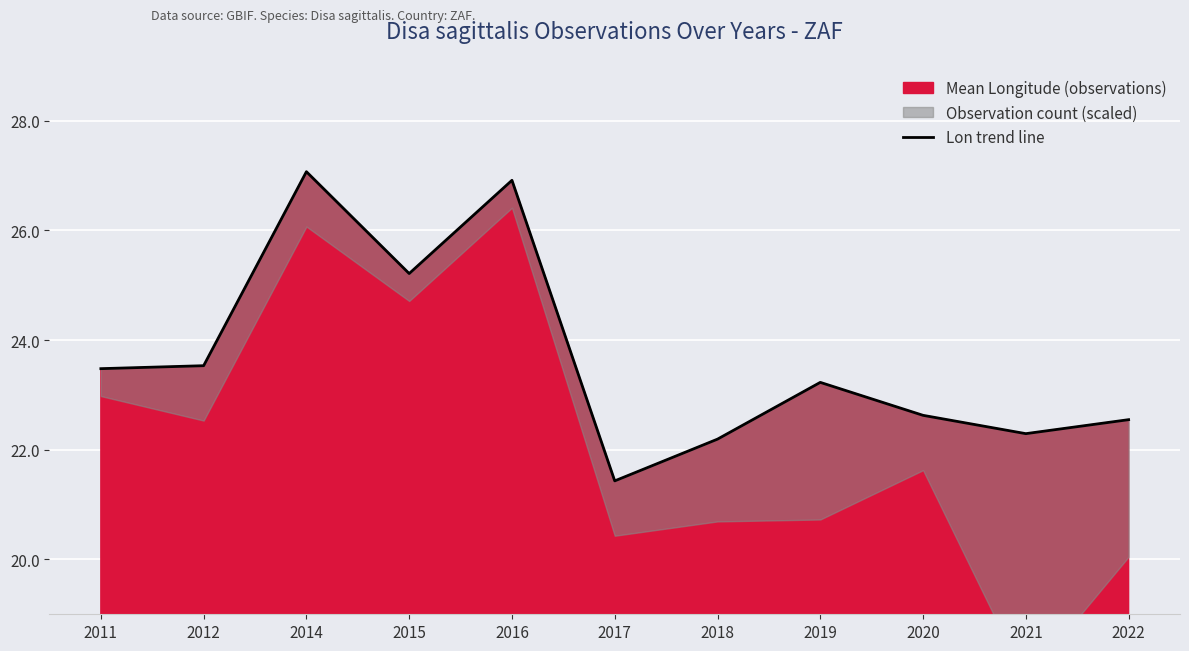

What is the approximate value at 2018?

22.2